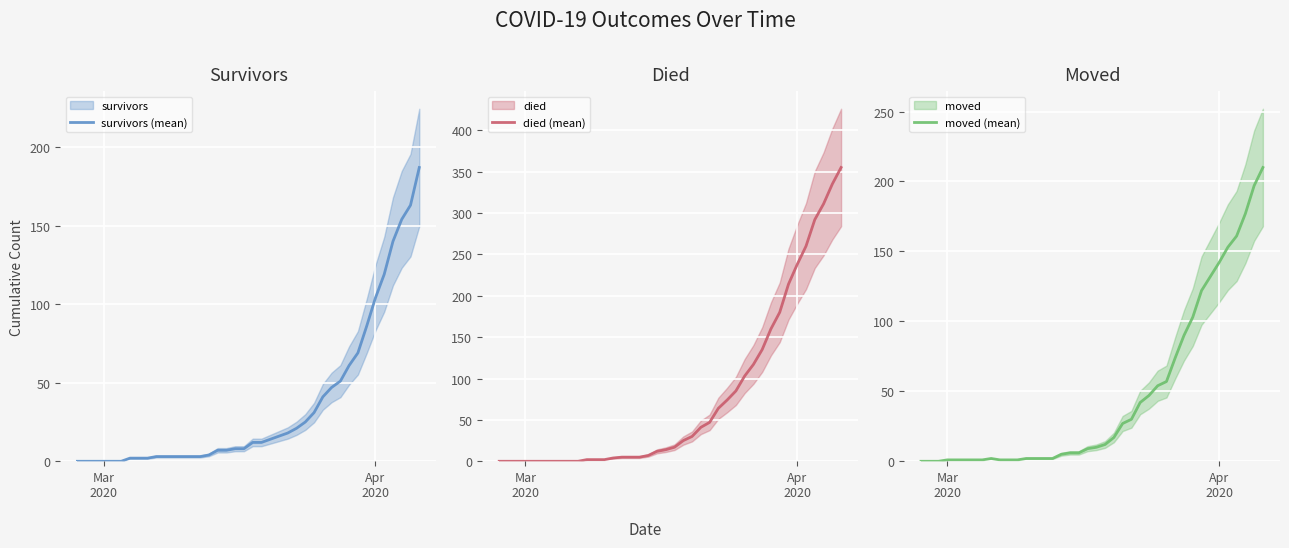

What is the label of the 2nd point from the left?

Apr
2020